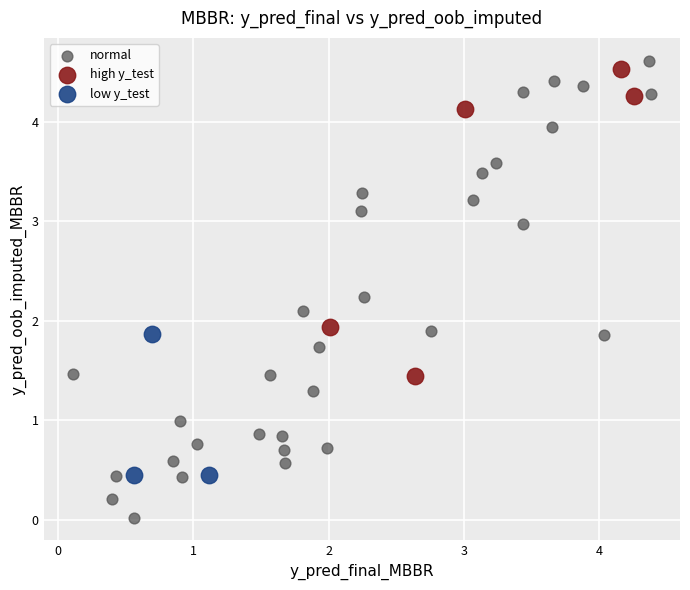

Which series contains the lowest Y value?

normal